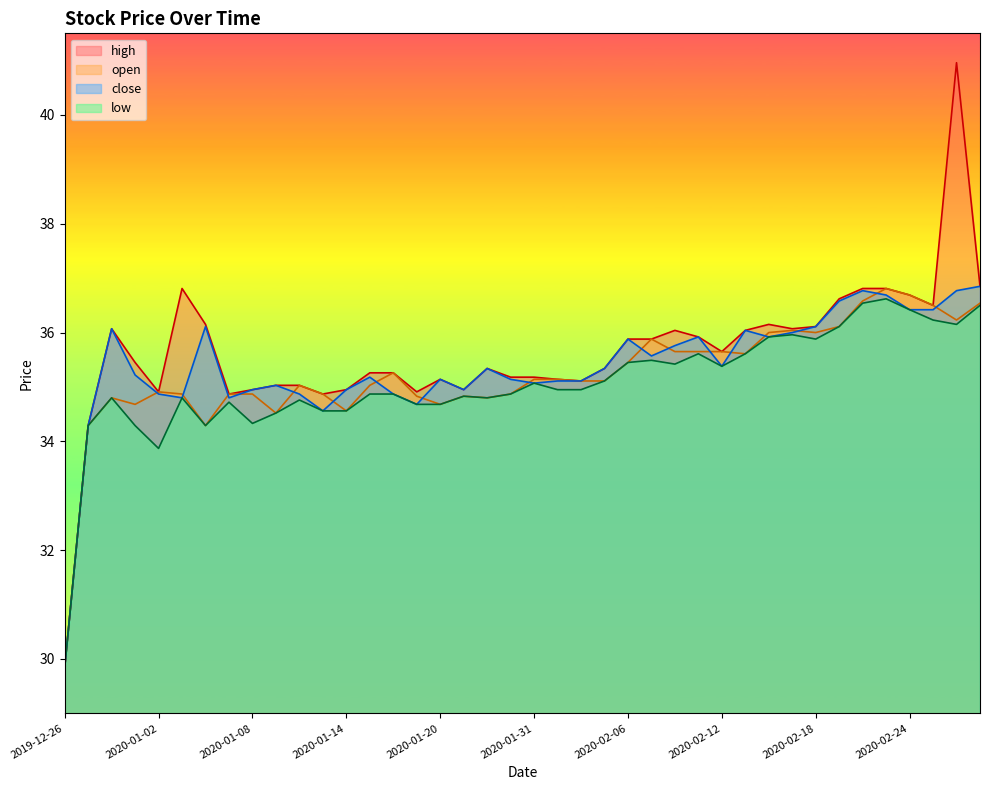

Reading left to right, transcribe all the data shown in this chart.

open: 29.8	34.3	34.8	34.7	34.9	34.9	34.3	34.9	34.9	34.5	35.0	34.9	34.6	35.0	35.3	34.8	34.7	34.8	34.8	34.9	35.1	35.1	35.1	35.1	35.5	35.9	35.6	35.6	35.6	35.6	36.0	36.0	36.0	36.1	36.6	36.8	36.7	36.5	36.2	36.5
close: 29.8	34.3	36.1	35.2	34.9	34.8	36.1	34.8	35.0	35.0	34.9	34.6	35.0	35.2	34.9	34.7	35.1	35.0	35.3	35.1	35.1	35.1	35.1	35.3	35.9	35.6	35.8	35.9	35.4	36.0	35.9	36.0	36.1	36.6	36.8	36.7	36.4	36.4	36.8	36.9
high: 29.8	34.3	36.1	35.5	34.9	36.8	36.1	34.9	35.0	35.0	35.0	34.9	35.0	35.3	35.3	34.9	35.1	35.0	35.3	35.2	35.2	35.1	35.1	35.3	35.9	35.9	36.0	35.9	35.6	36.0	36.1	36.1	36.1	36.6	36.8	36.8	36.7	36.5	41.0	36.9
low: 29.8	34.3	34.8	34.3	33.9	34.8	34.3	34.7	34.3	34.5	34.8	34.6	34.6	34.9	34.9	34.7	34.7	34.8	34.8	34.9	35.1	35.0	35.0	35.1	35.5	35.5	35.4	35.6	35.4	35.6	35.9	36.0	35.9	36.1	36.5	36.6	36.4	36.2	36.1	36.5